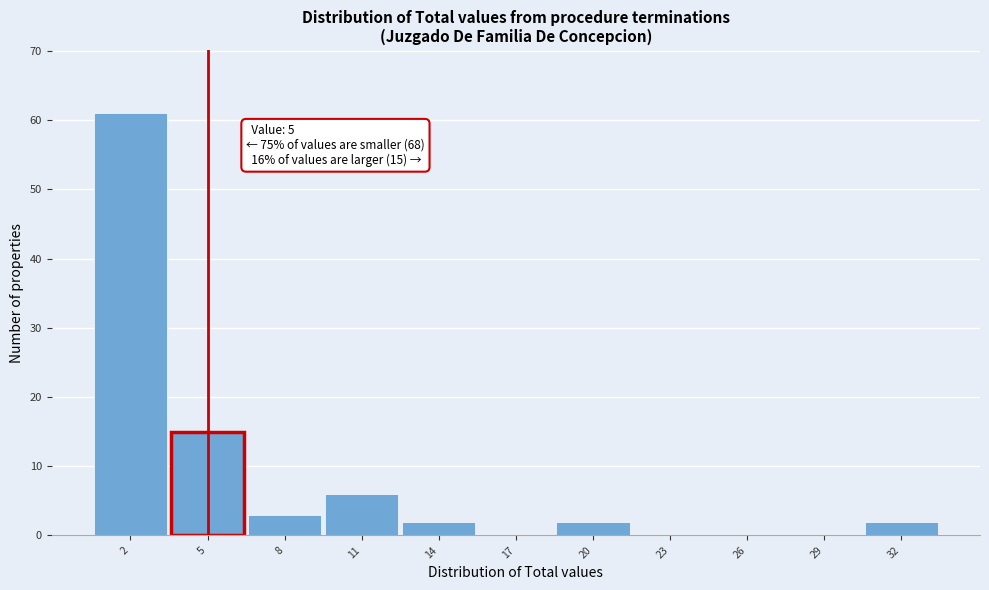

Which range on the x-axis has the tallest bar?

0.5 to 3.5